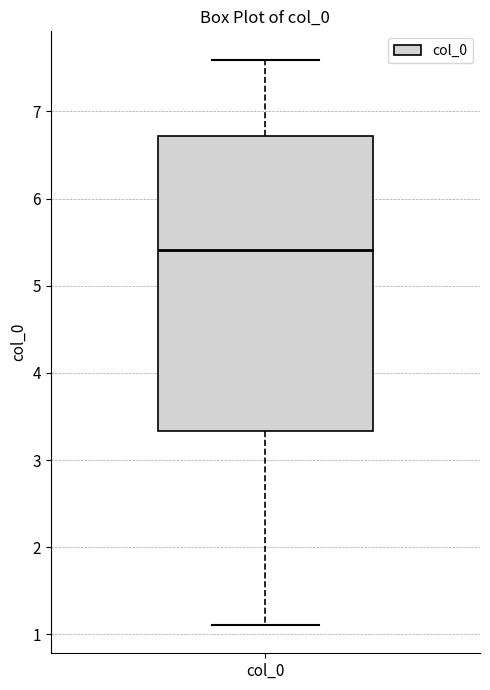

Transcribe this box plot: give where the median line is, the range the box spans, and where the two whiskers end, as read against the y-axis. The values are not printed on the chart, so give them approximately, as read against the axis.

median 5.4, box 3.3 to 6.7, whiskers 1.1 to 7.6